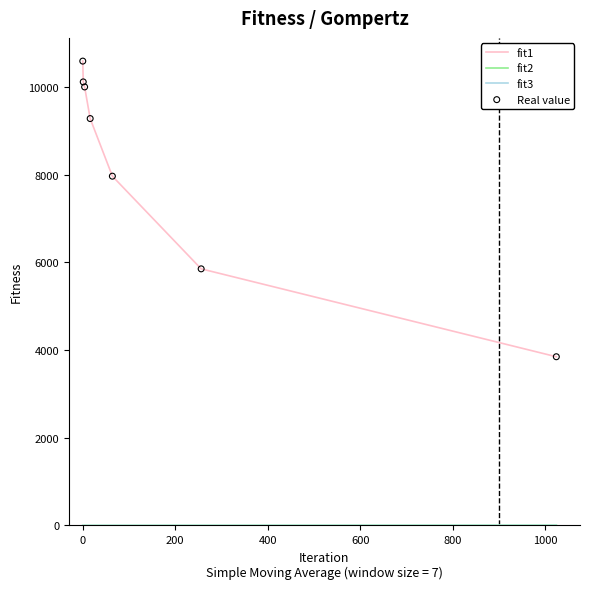

What is the greatest value displayed?

10591.2